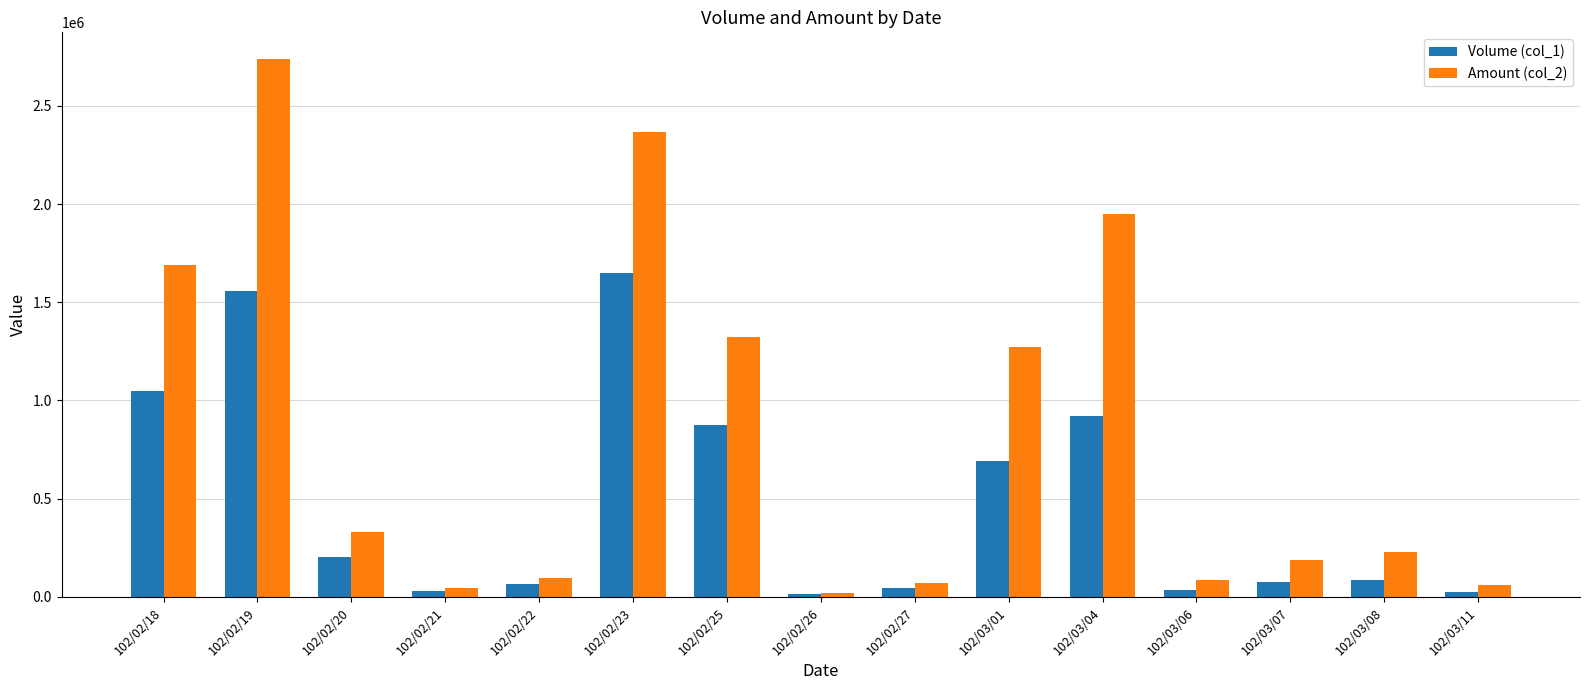

The value of Amount (col_2) at 102/03/06 is 87710. True or false?

True